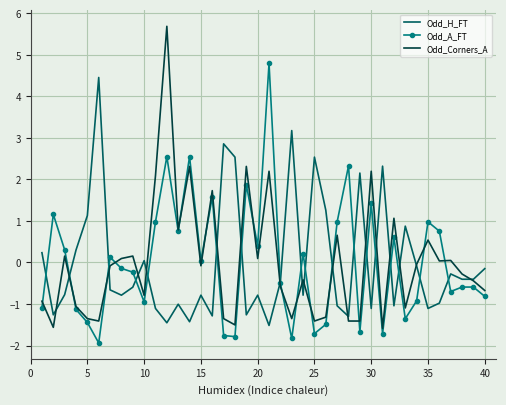

What is the difference between the maximum and minimum values in the Odd_H_FT series?

6.0